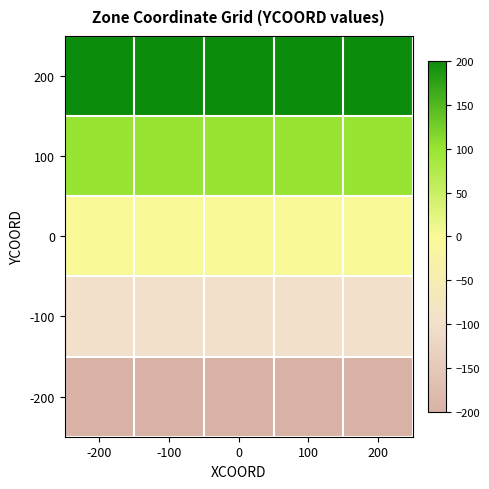

What is the maximum value shown in the chart?

200